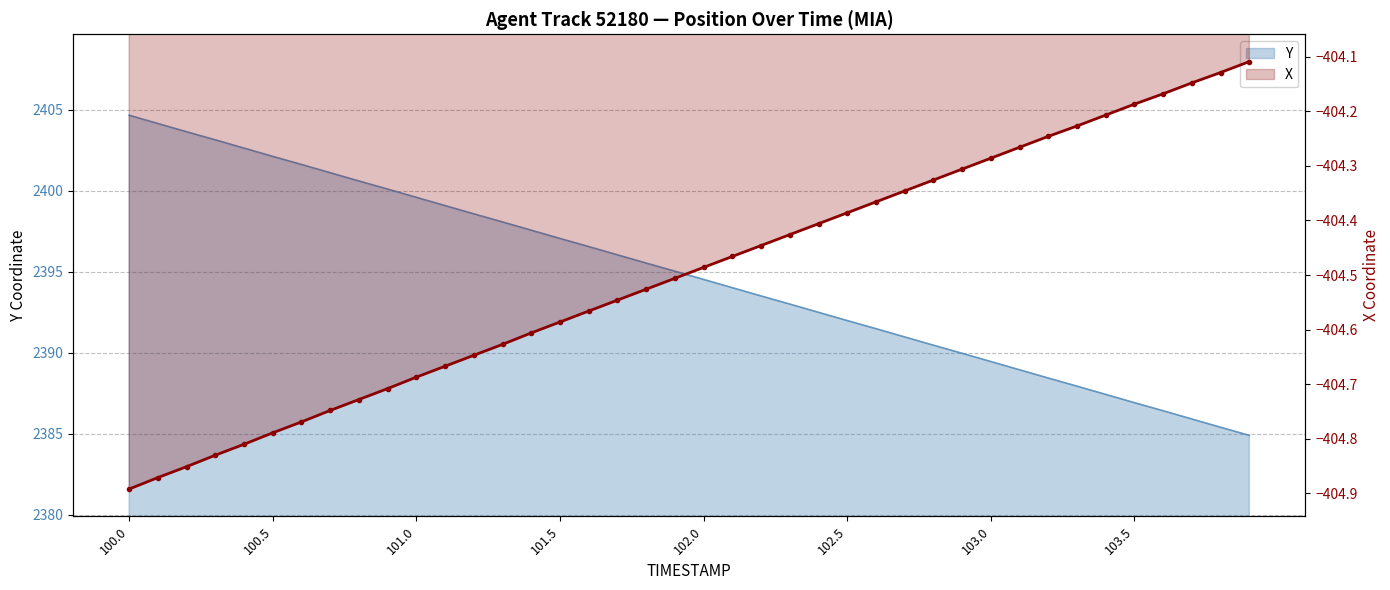

What is the average value of the X series?

-404.5